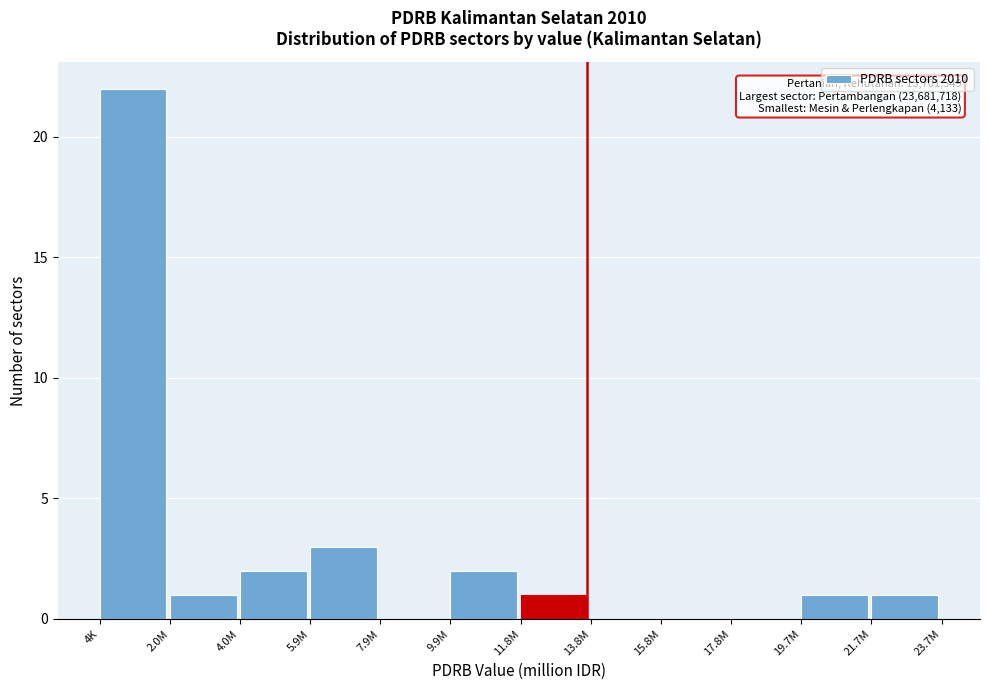

Reading left to right, list all the values displayed in this chart.

4K=22	2.0M=1	4.0M=2	5.9M=3	7.9M=0	9.9M=2	11.8M=1	13.8M=0	15.8M=0	17.8M=0	19.7M=1	21.7M=1